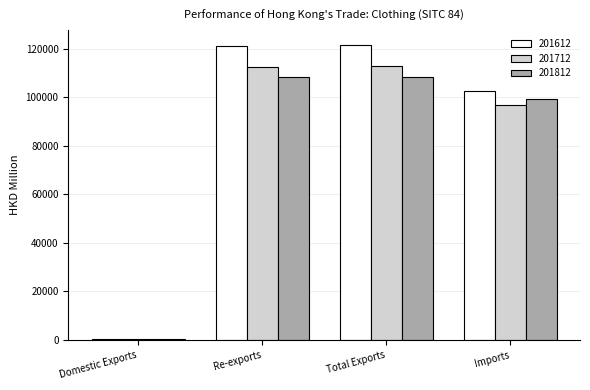

What is the maximum value shown in the chart?

121647.3